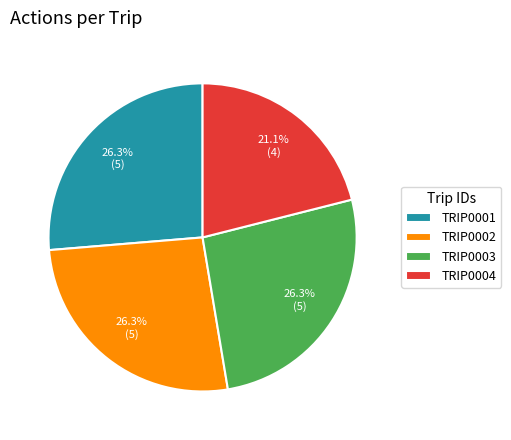

Is it true that TRIP0002 is 38% of the pie?

False